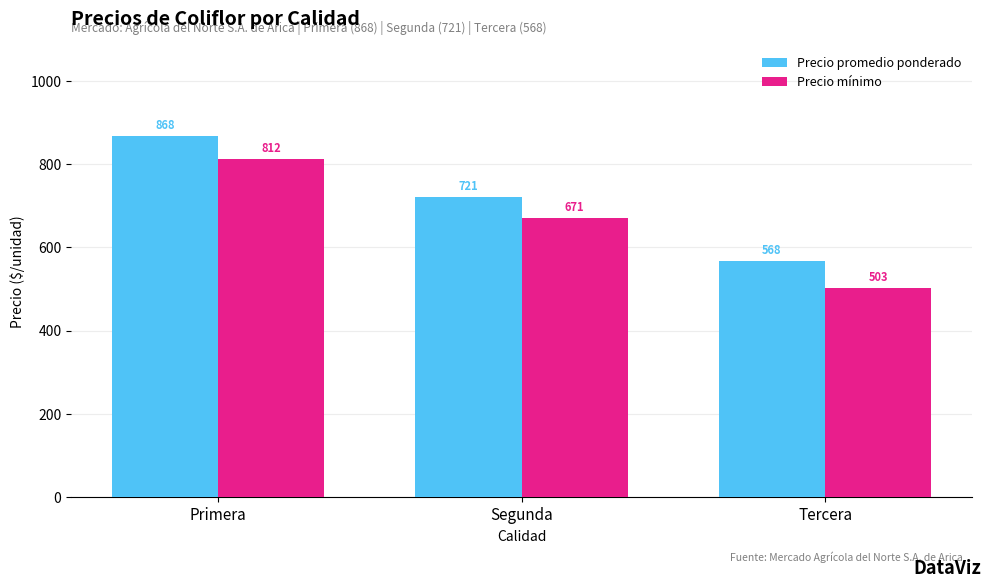

Reading left to right, extract all data points from this chart.

Precio promedio ponderado: 868	721	568
Precio mínimo: 812	671	503